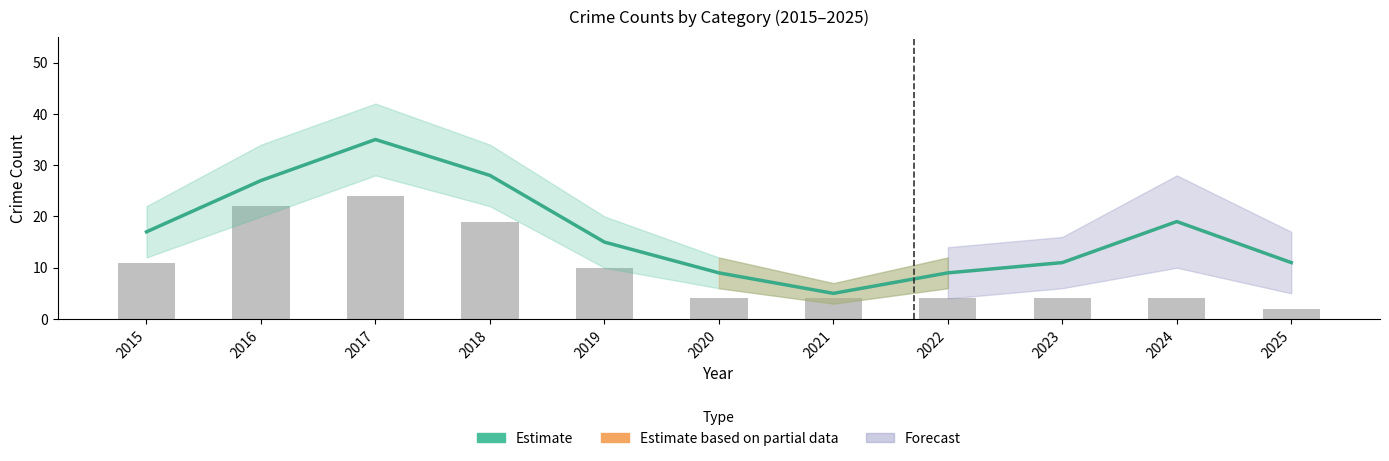

What is the spread (max minus min) of values at 2024?

15